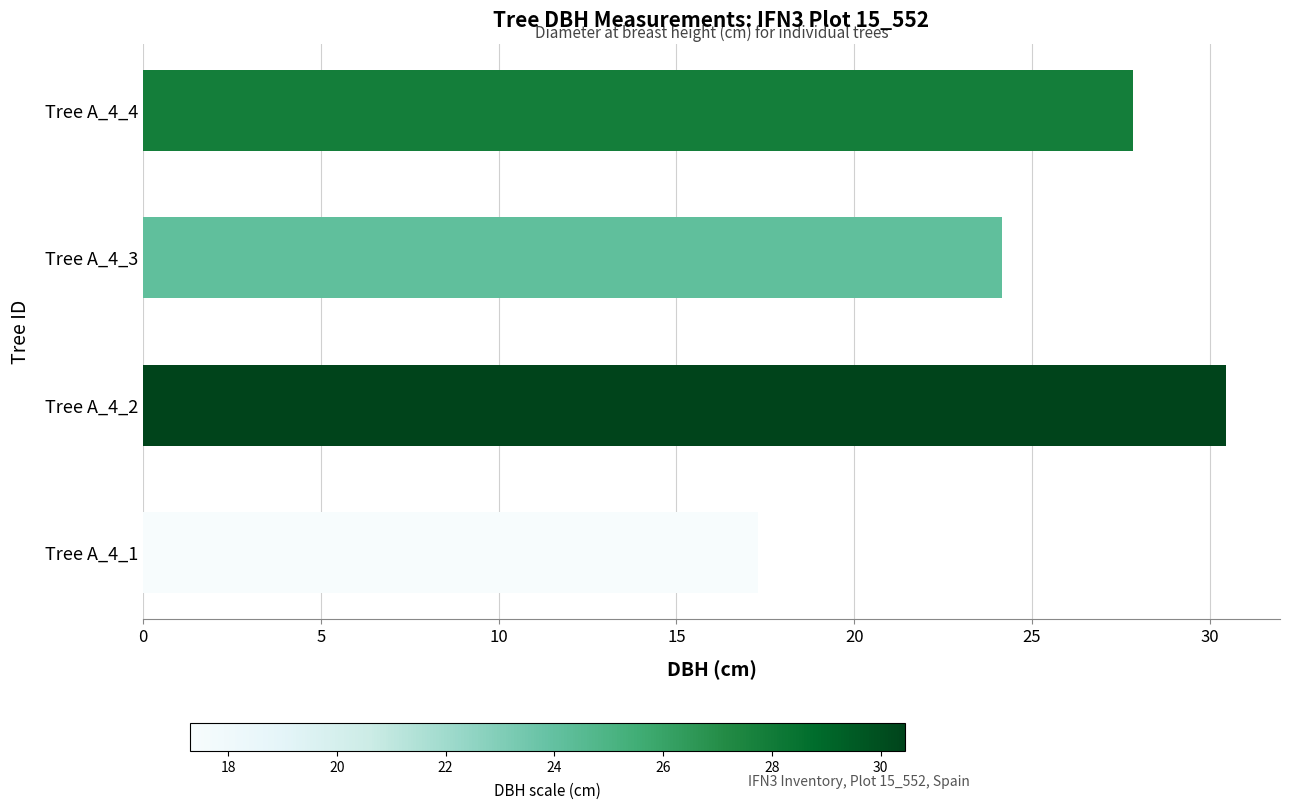

What is the smallest value displayed?

17.3